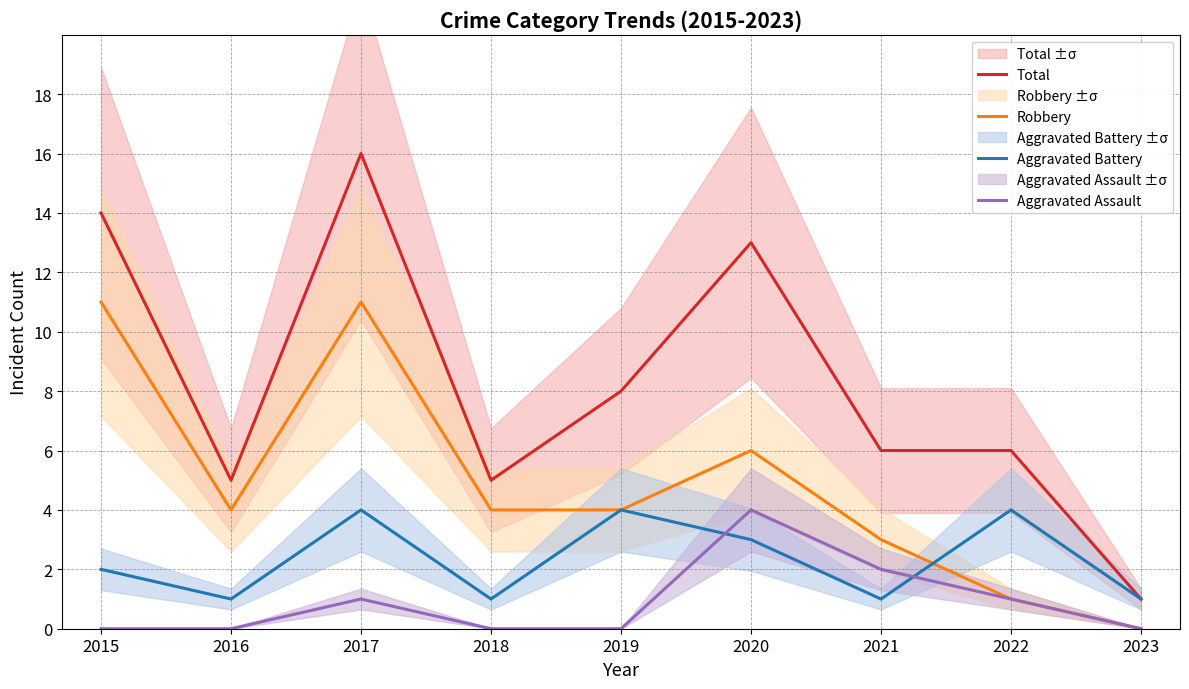

What are all the series names shown in the legend?

Total, Robbery, Aggravated Battery, Aggravated Assault